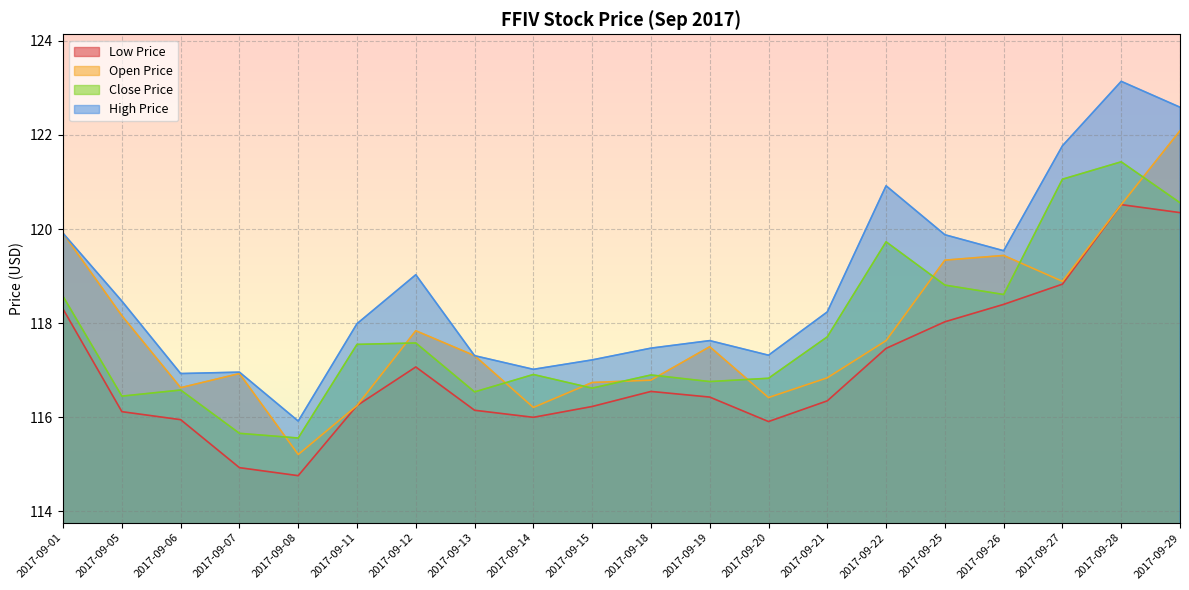

Rank the series by their maximum value, from highest to lowest.

High Price, Open Price, Close Price, Low Price